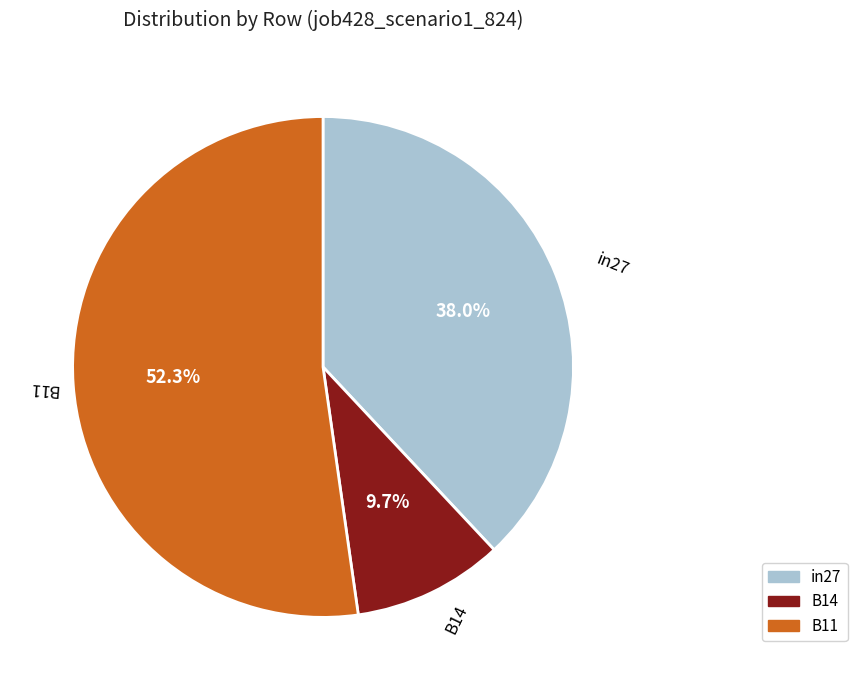

The in27 slice represents 38% of the pie. True or false?

True